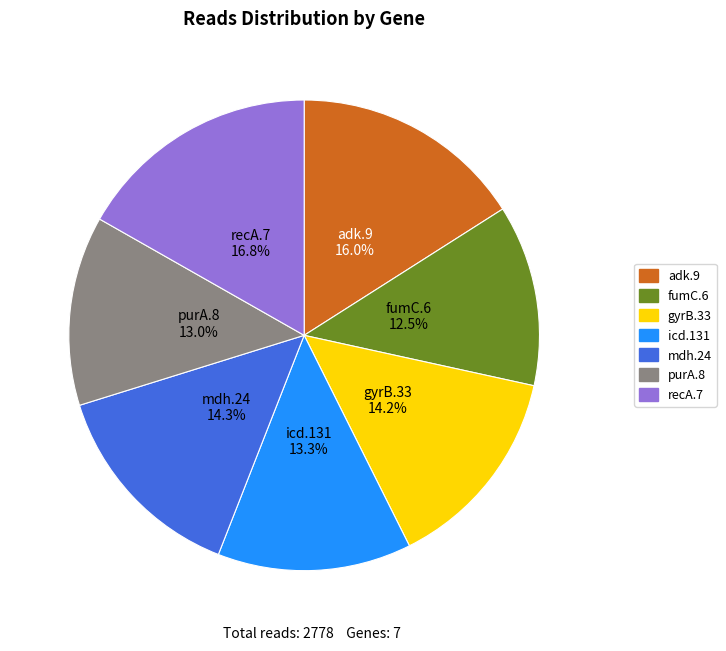

To the nearest percent, what is the difference between the fumC.6 and mdh.24 slice percentages?

2%